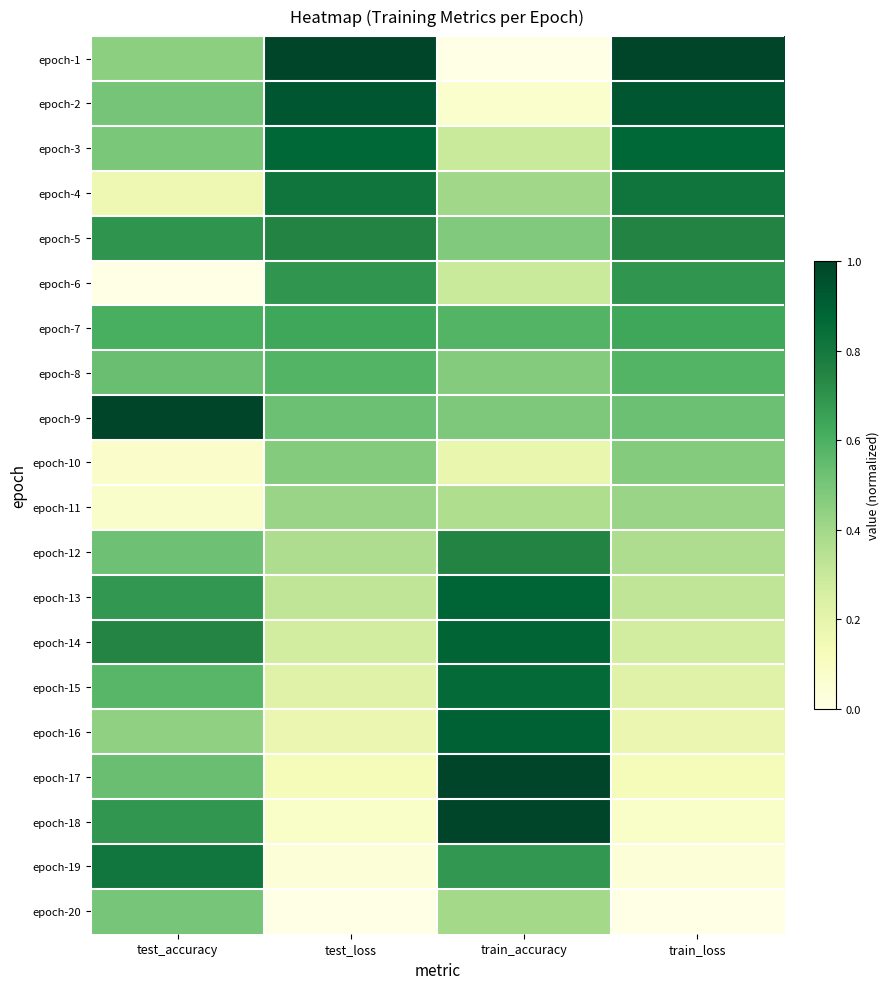

At which category is the sum across all series the highest?

train_accuracy